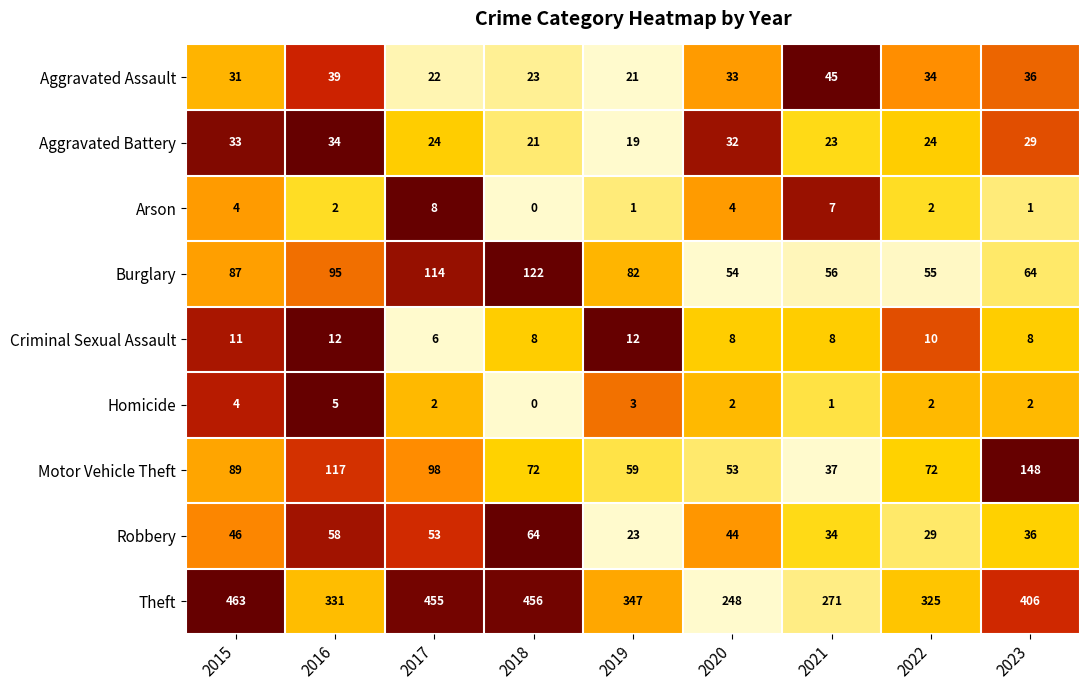

Is it true that Motor Vehicle Theft equals 72 at 2022?

True